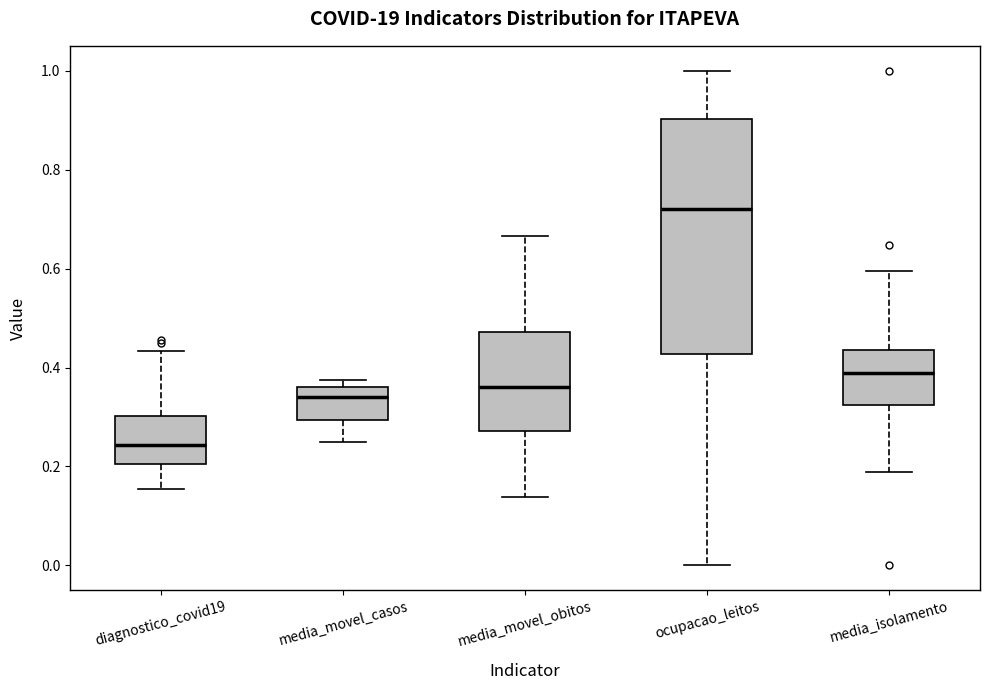

Which box has the highest median line?

ocupacao_leitos